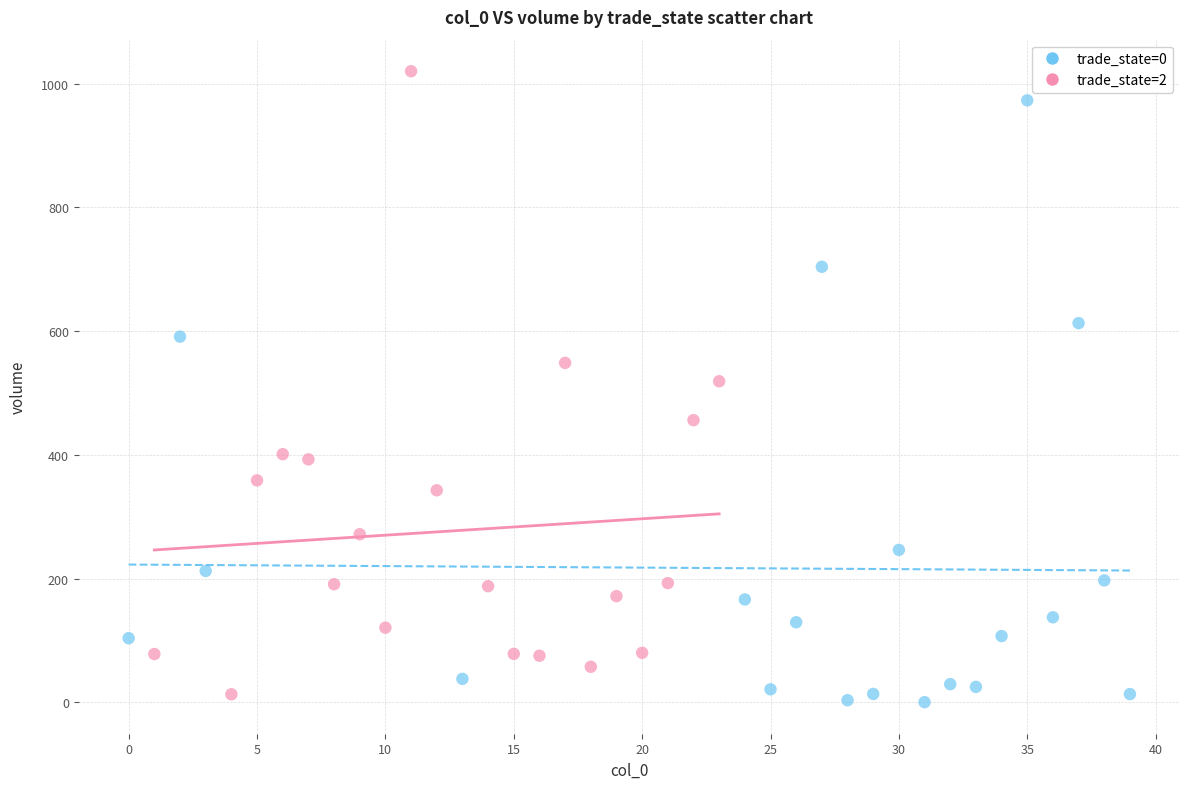

What are all the series names shown in the legend?

trade_state=0, trade_state=2